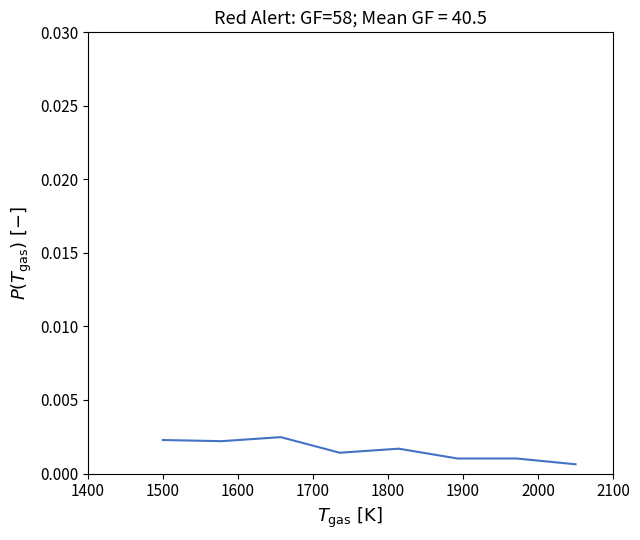

How many lines are shown in the chart?

1